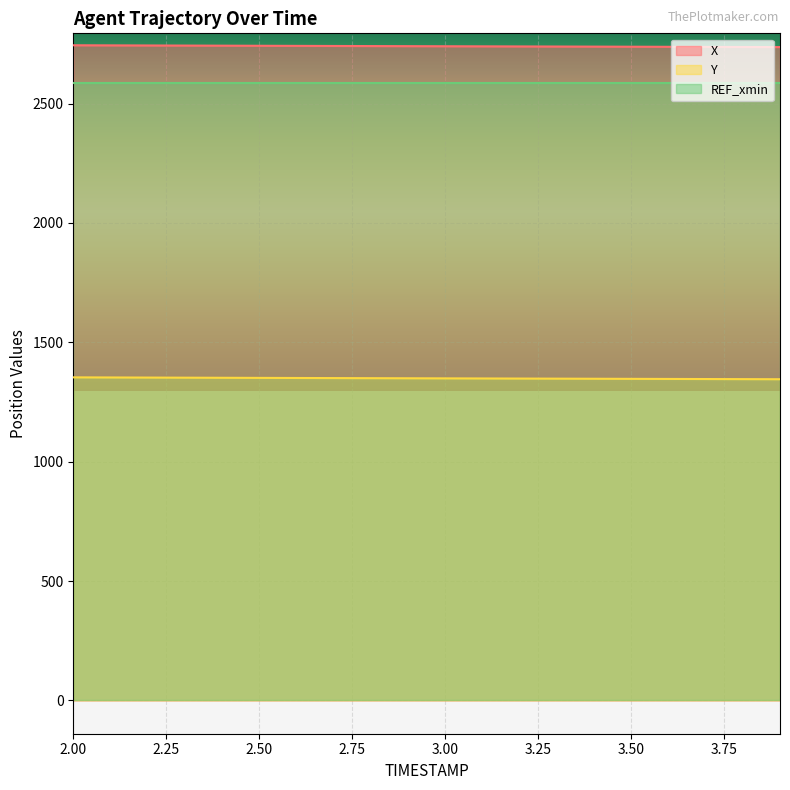

True or false: X and Y intersect in this chart.

False